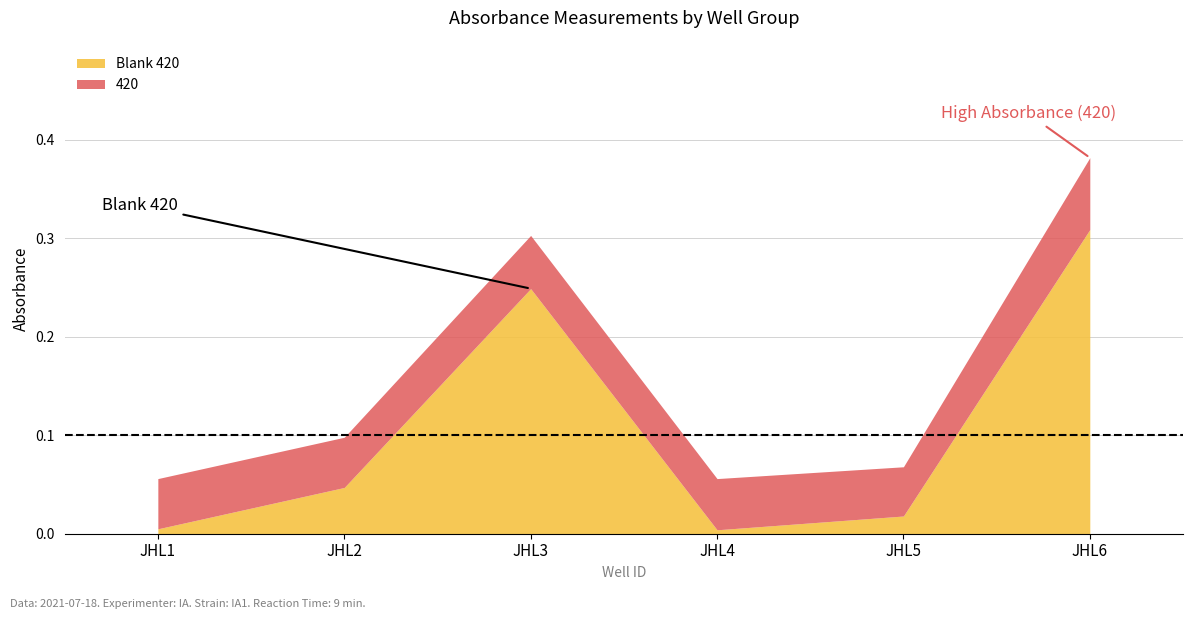

What is the value of the 420 point at the 1st from the left?

0.1